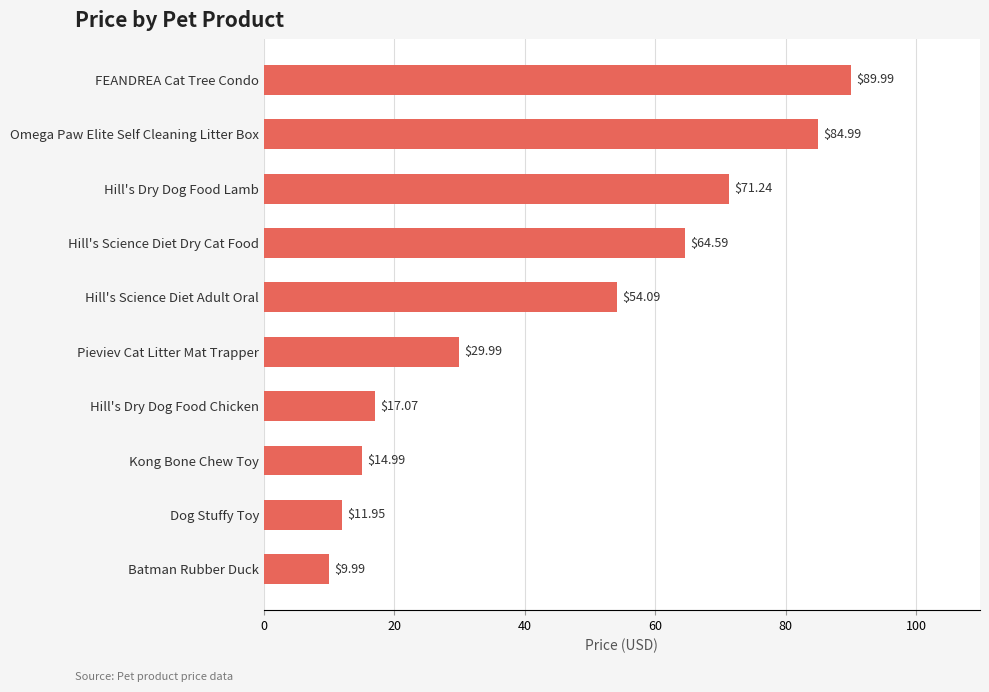

How many bars are there in total?

10